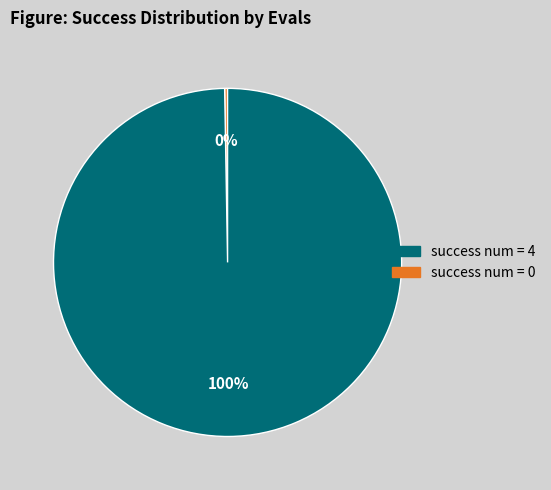

To the nearest percent, what is the average slice percentage?

50%